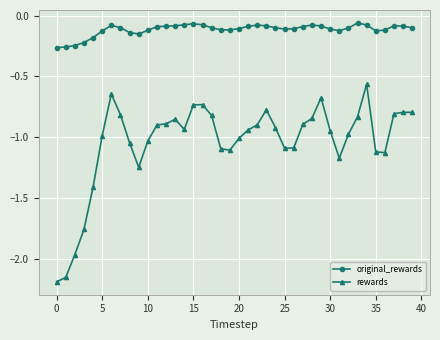

Which series has the largest range (max minus min)?

rewards